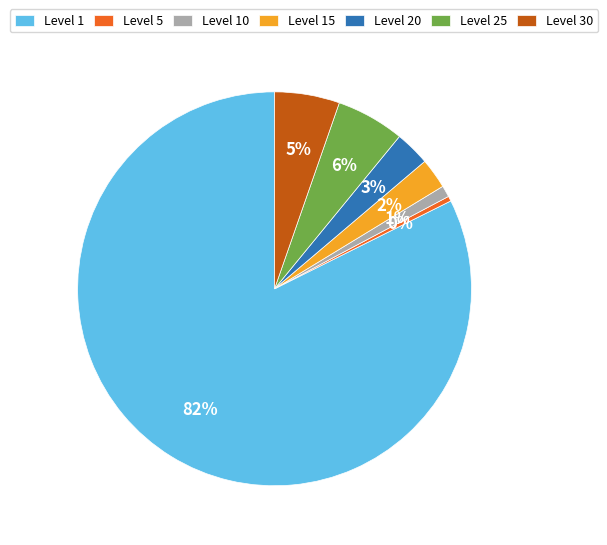

Between Level 1 and Level 10, which is larger?

Level 1